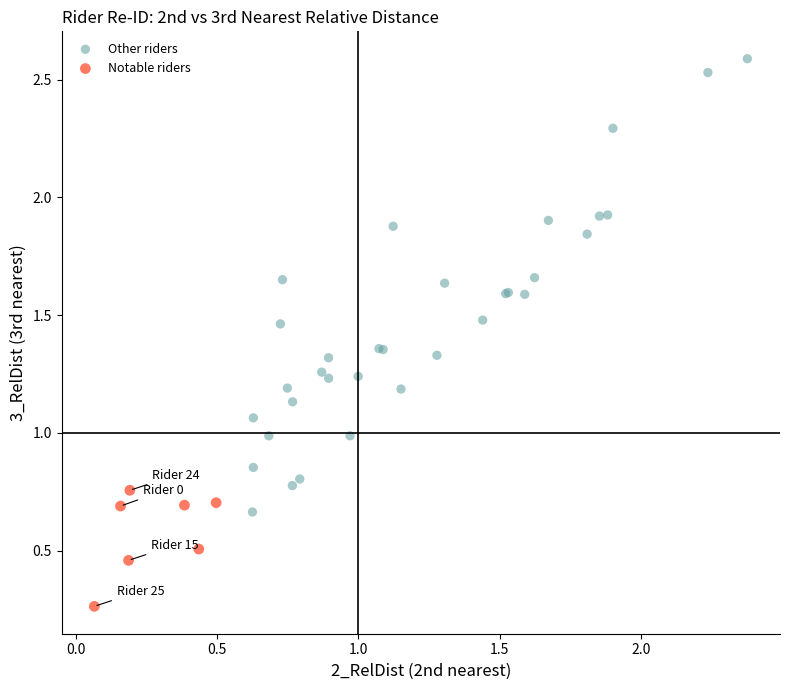

Which series contains the lowest Y value?

Notable riders